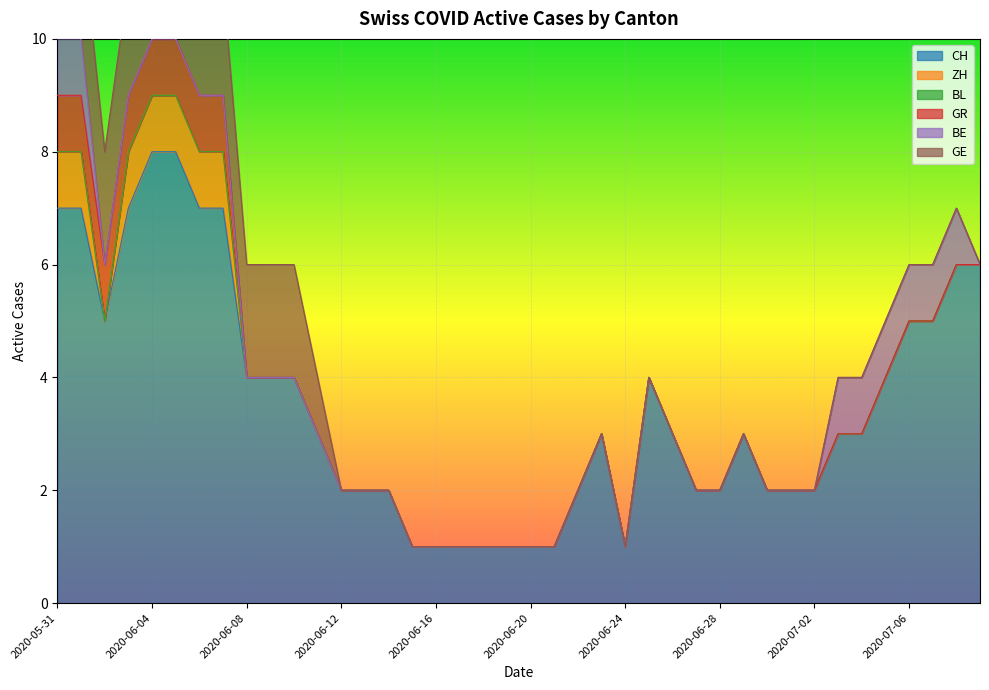

Which series has the largest total across all categories?

CH